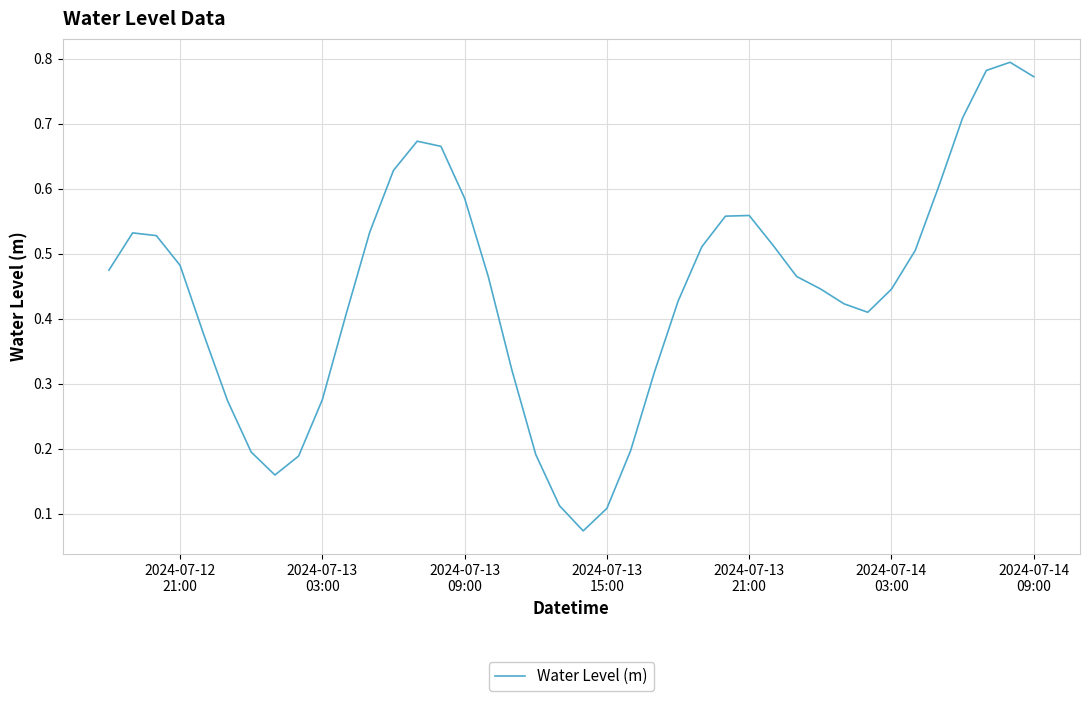

What is the average value?

0.4